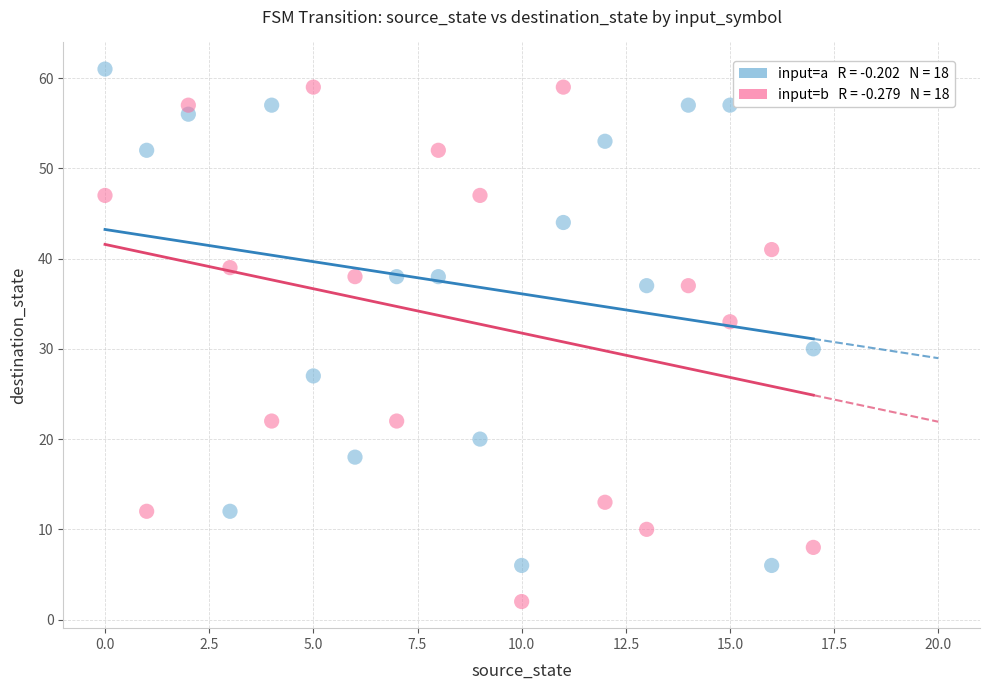

Across all data points, what is the range of Y values (max minus min)?

59